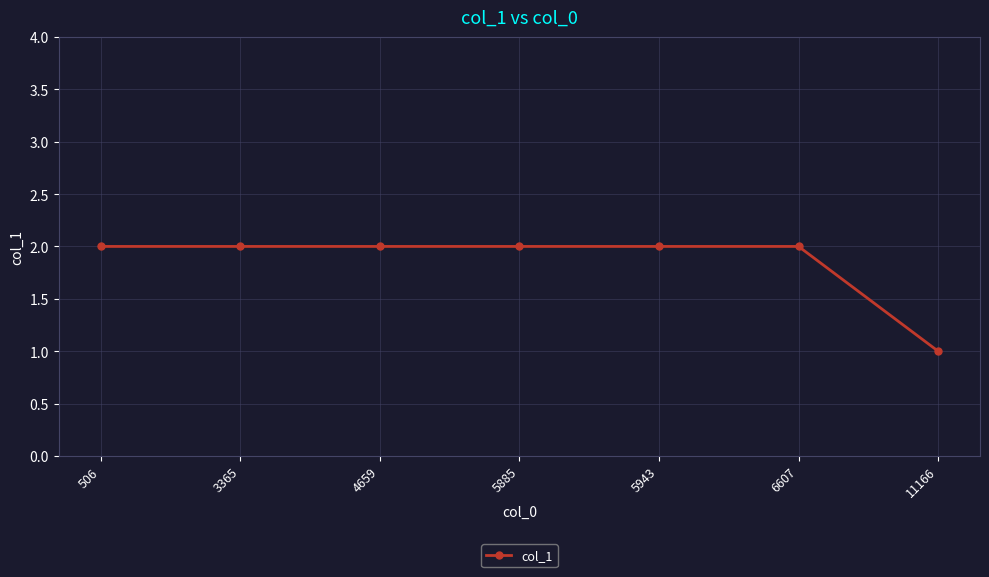

Which has a higher value, 5885 or 11166?

5885